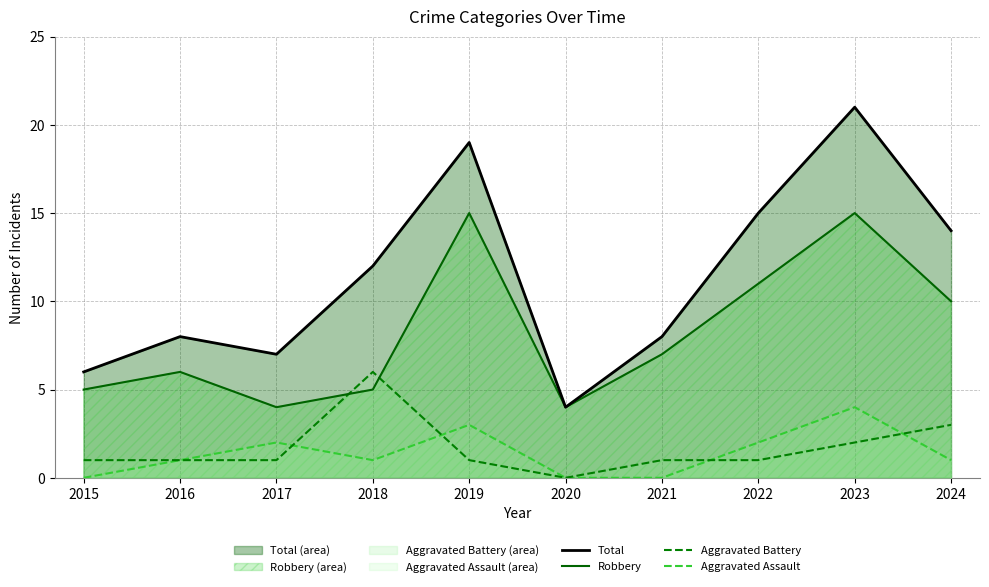

Is the value of Robbery at 2022 greater than the value of Aggravated Assault at 2024?

Yes